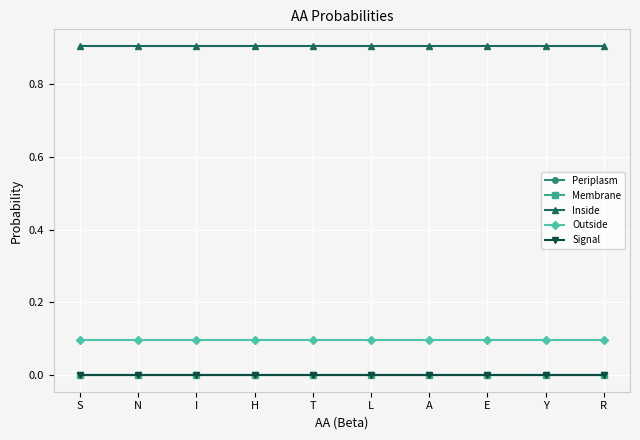

Is this an area chart (filled region under the line)?

No